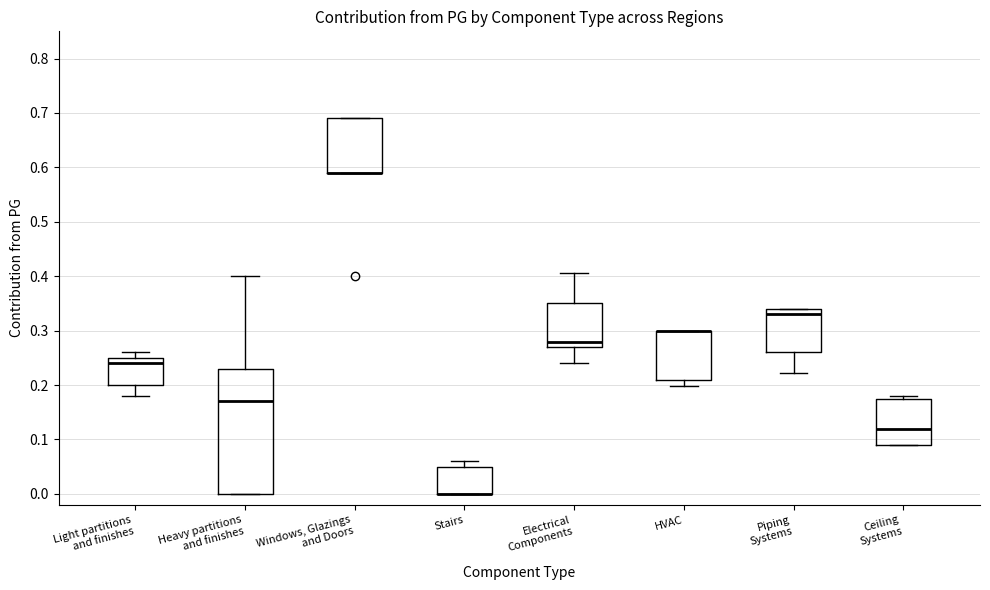

Which box is the tallest, from its lower edge to its upper edge?

Heavy partitions and finishes